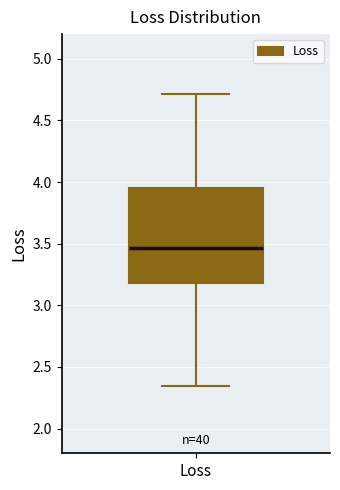

Read this box plot against the y-axis: the position of the median line, the range covered by the box, and the ends of both whiskers. The values are not printed on the chart, so give them approximately, as read against the axis.

median 3.45, box 3.20 to 3.95, whiskers 2.35 to 4.70